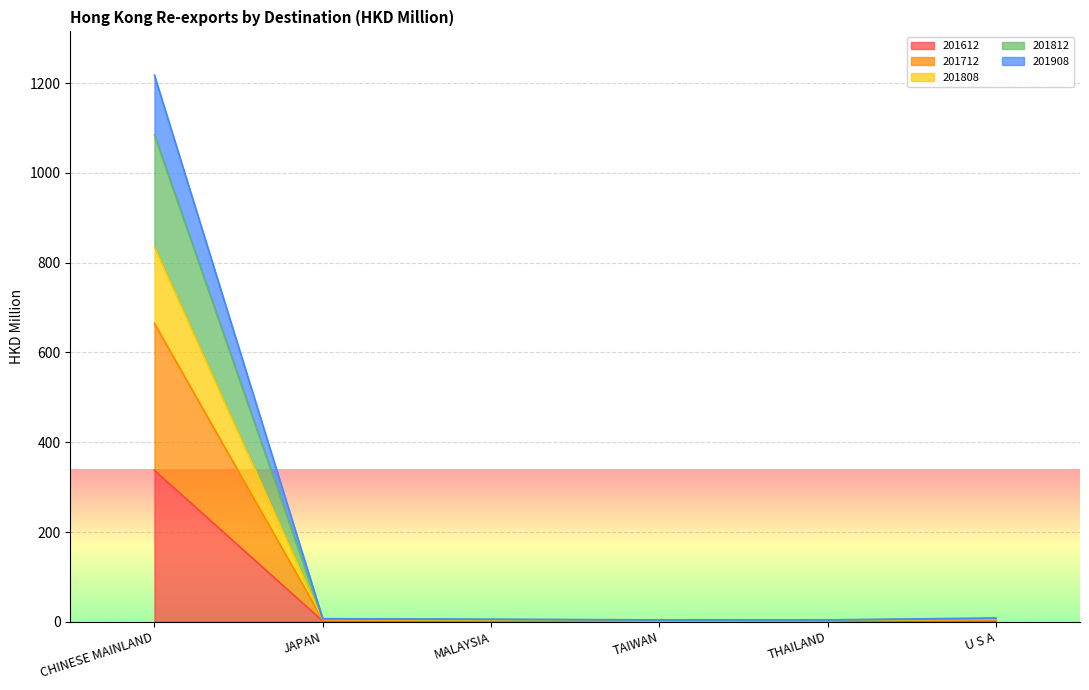

Which category has the highest value in the 201612 series?

CHINESE MAINLAND